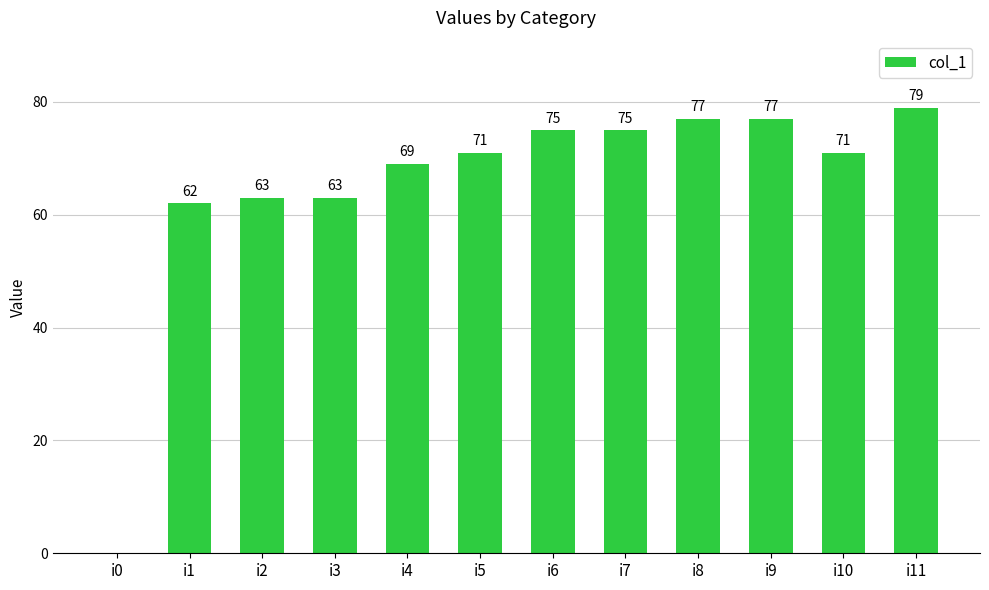

What is the difference between the values at i1 and i10?

9